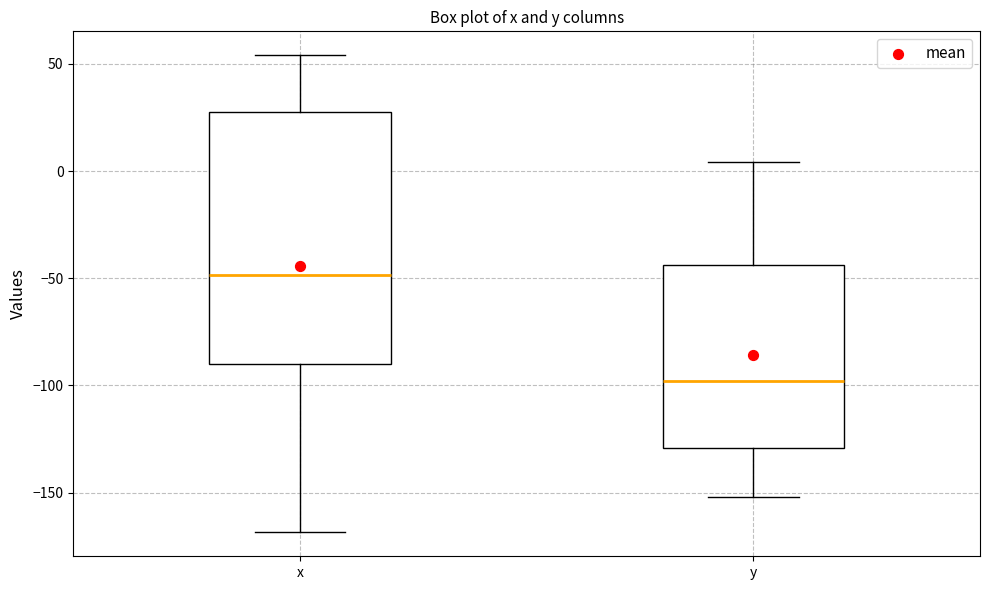

Reading left to right, read every box against the y-axis: the position of its median line, the range the box covers, and the ends of its whiskers. The values are not printed on the chart, so give them approximately, as read against the axis.

x: median -50, box -90 to 30, whiskers -170 to 55
y: median -100, box -130 to -45, whiskers -150 to 5